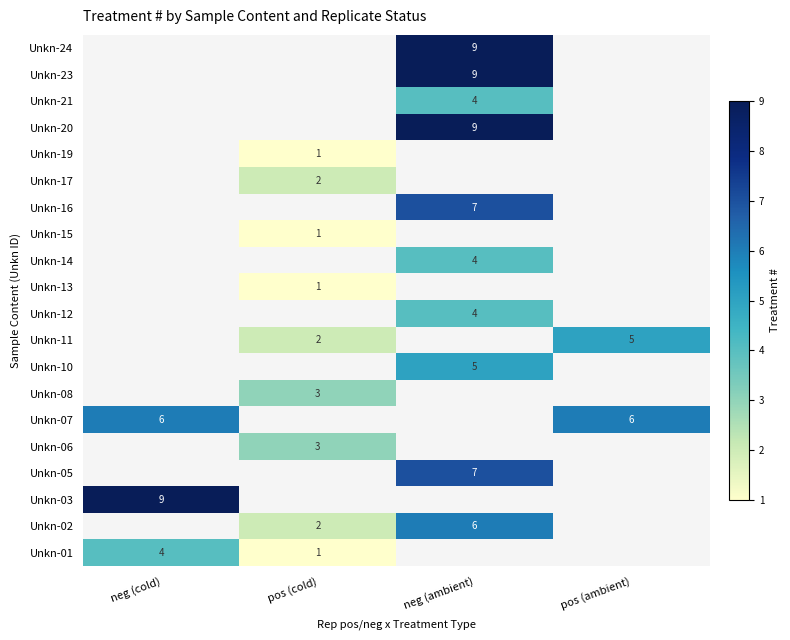

What is the smallest value displayed?

1.0